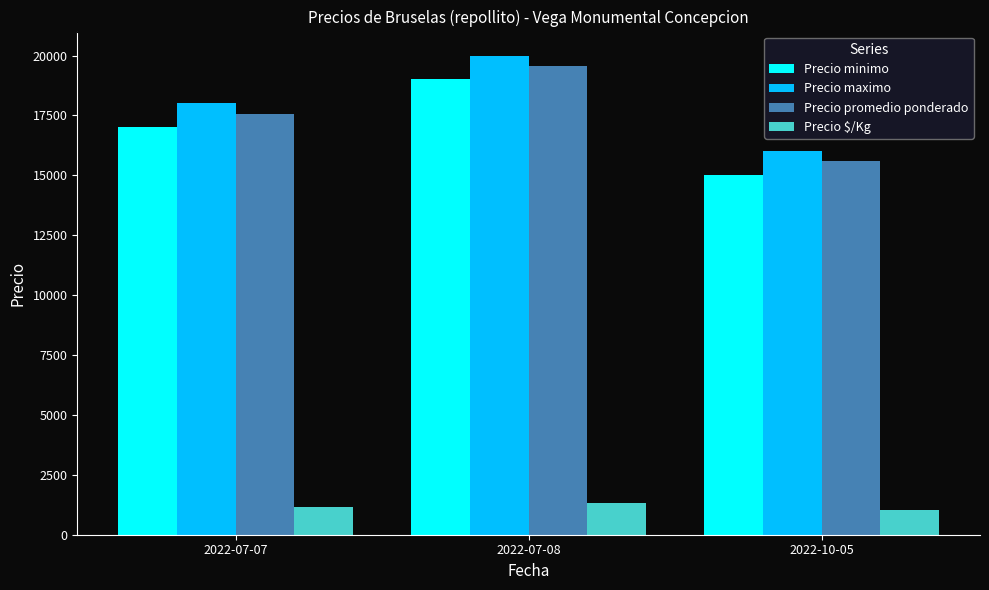

How many categories are shown in the chart?

3